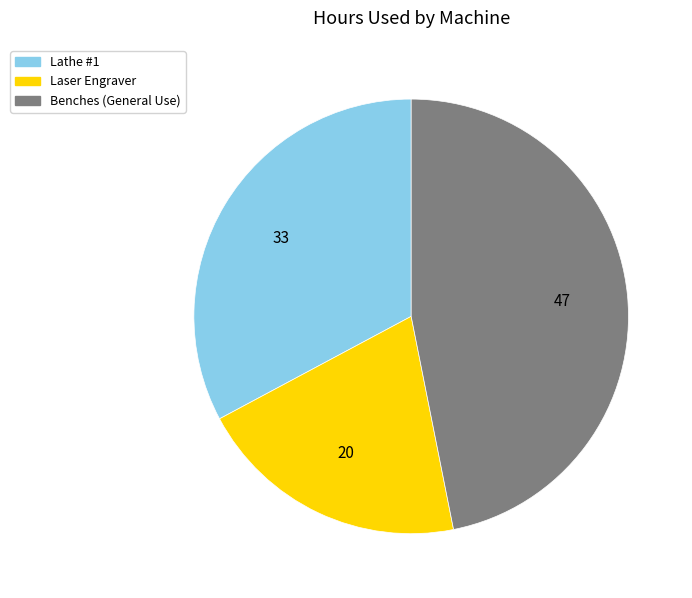

Rank the categories by value from highest to lowest.

Benches (General Use), Lathe #1, Laser Engraver